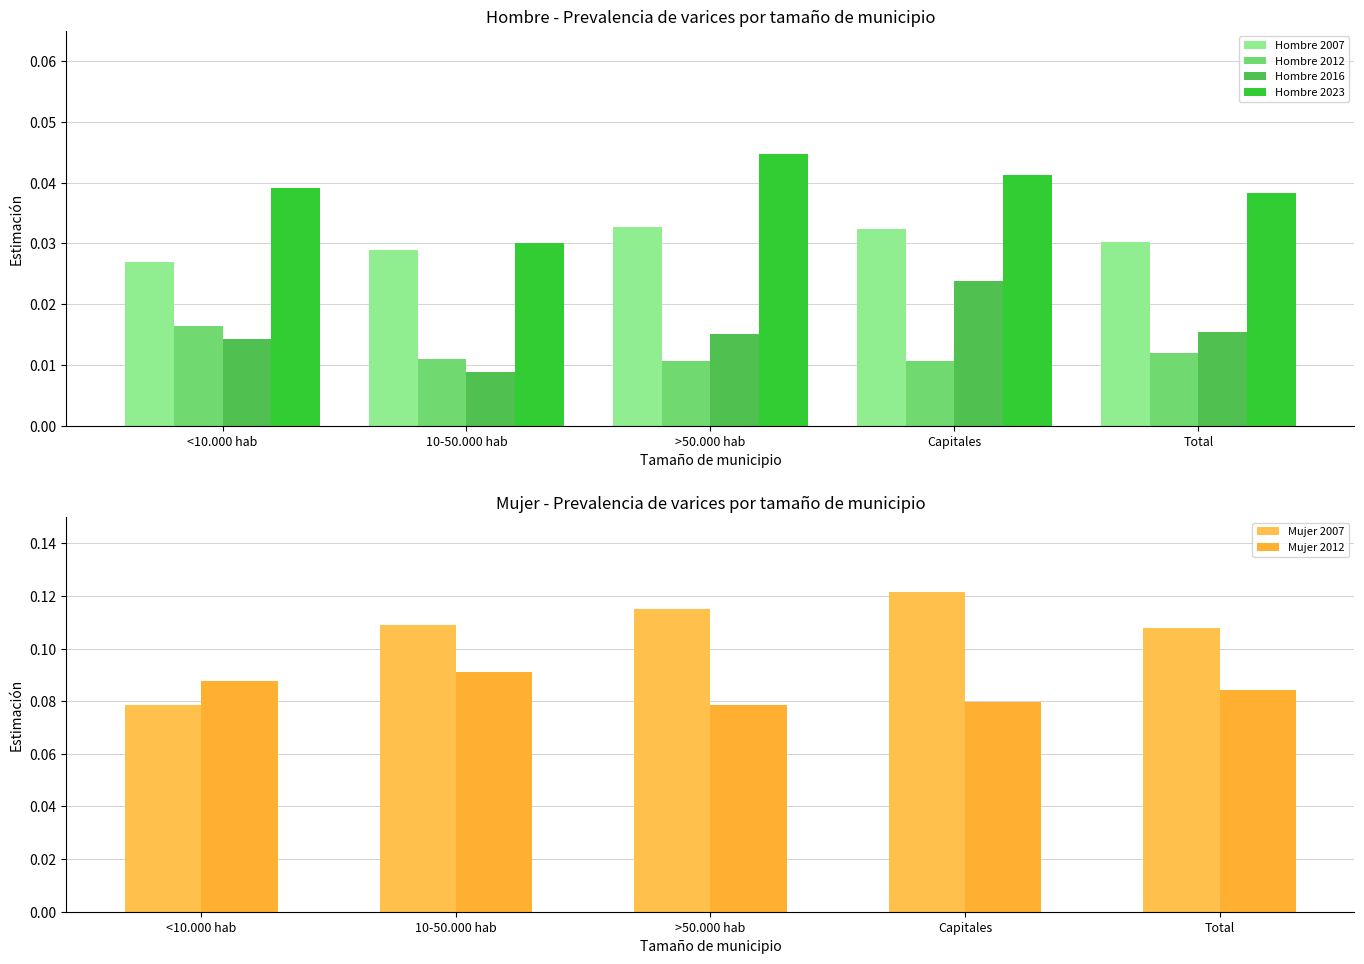

Which label corresponds to the largest value in the chart?

Capitales